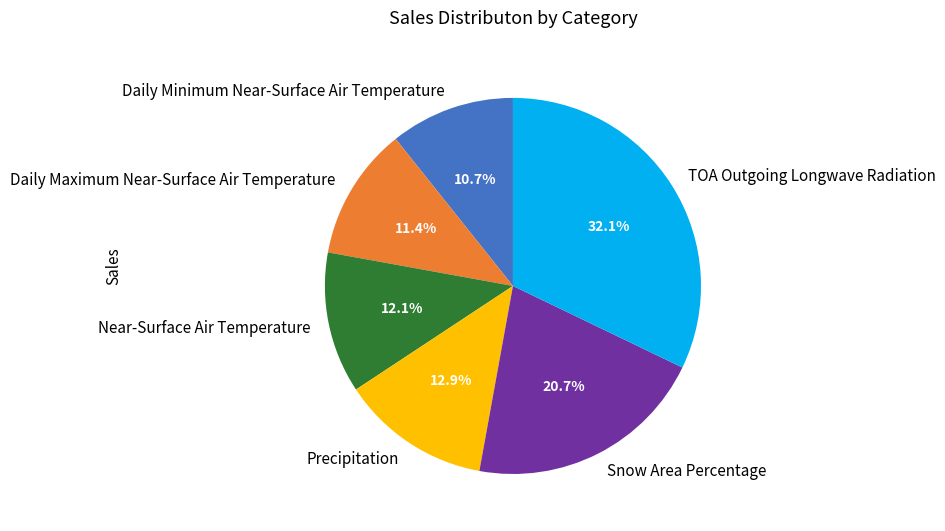

Which category has the biggest portion of the pie?

TOA Outgoing Longwave Radiation